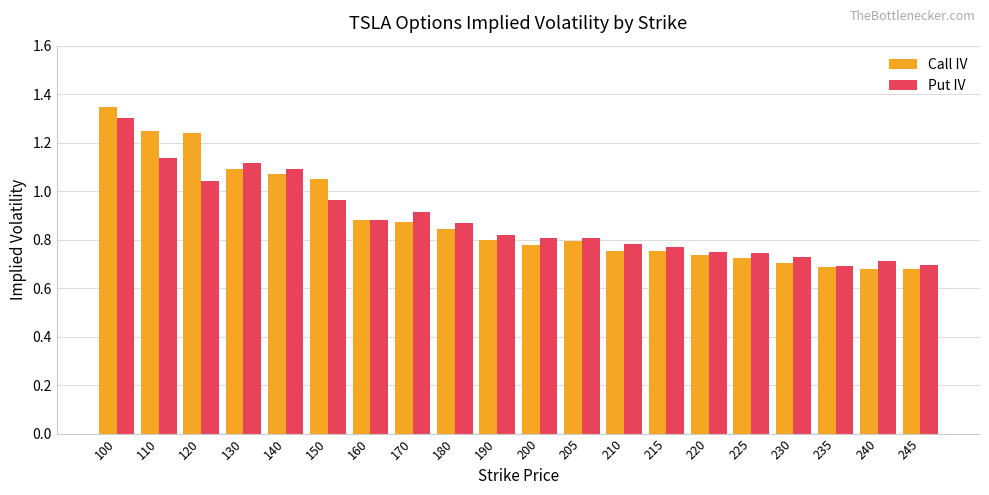

How many data points does each series have?

20